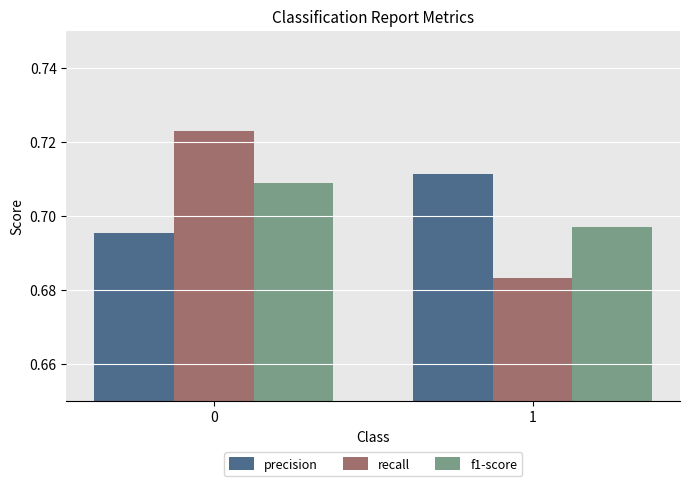

What is the sum of all precision values?

1.4